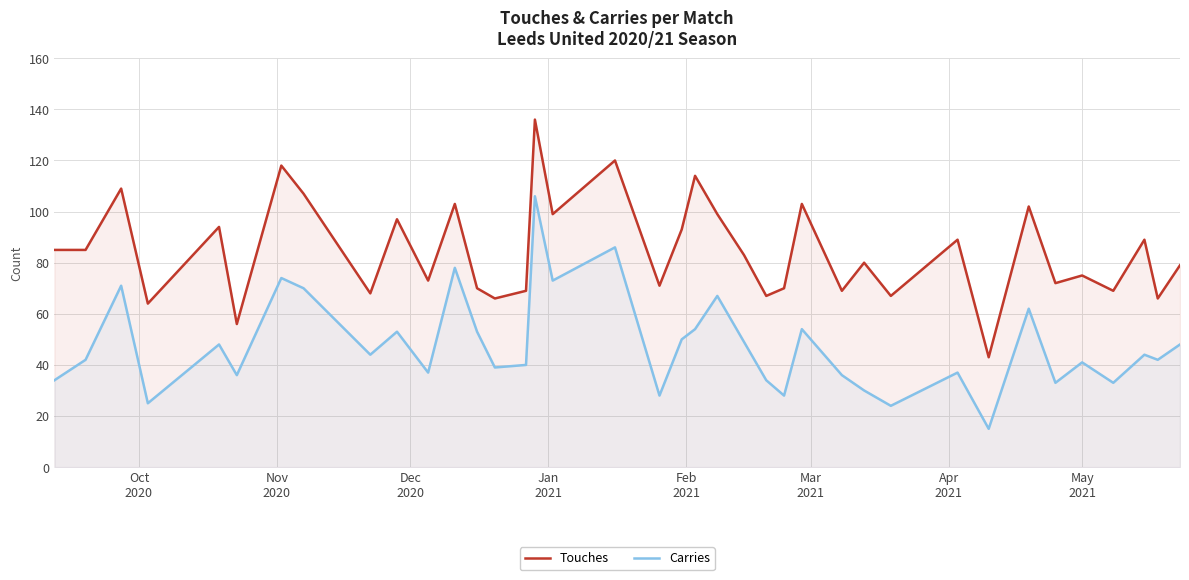

Count the number of data series in this chart.

2